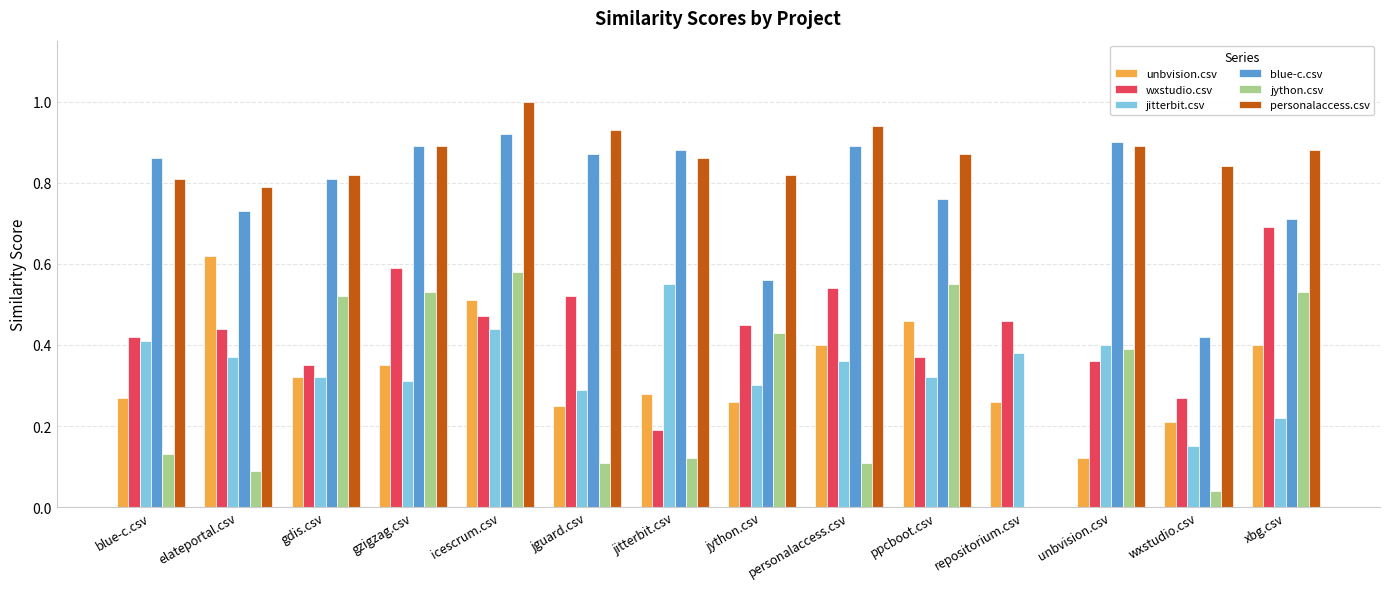

What are all the series names shown in the legend?

unbvision.csv, wxstudio.csv, jitterbit.csv, blue-c.csv, jython.csv, personalaccess.csv